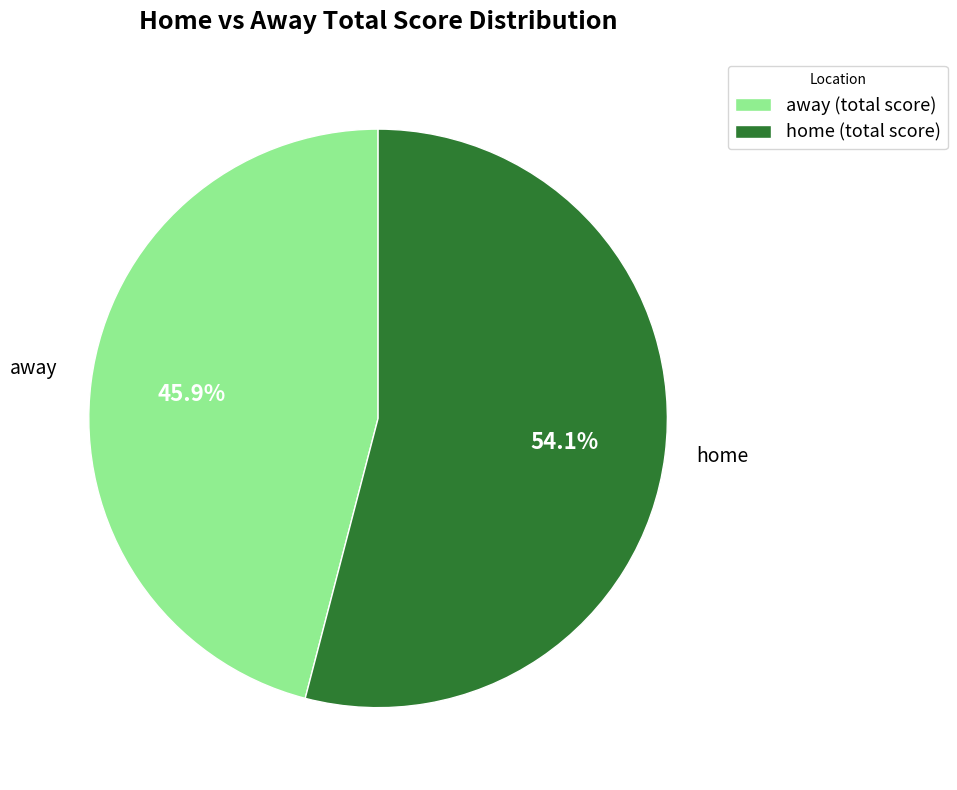

Which has a higher value, home (total score) or away (total score)?

home (total score)